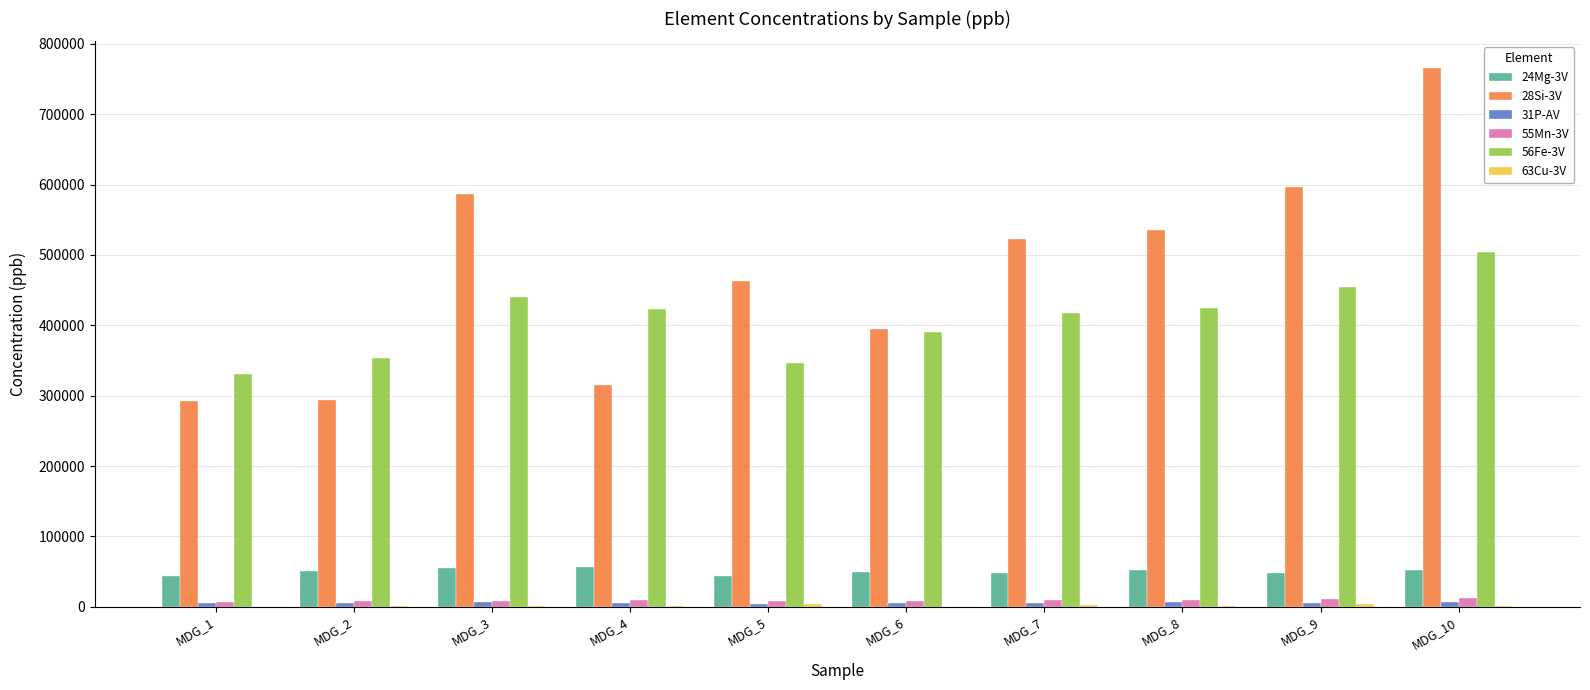

At which category does the chart reach its peak across all series?

MDG_10